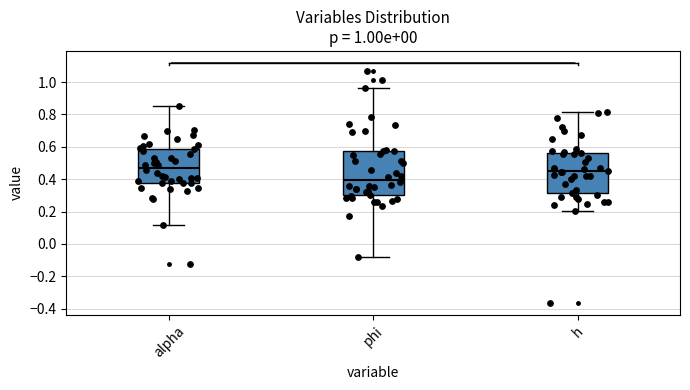

Which box has the lowest median line?

phi